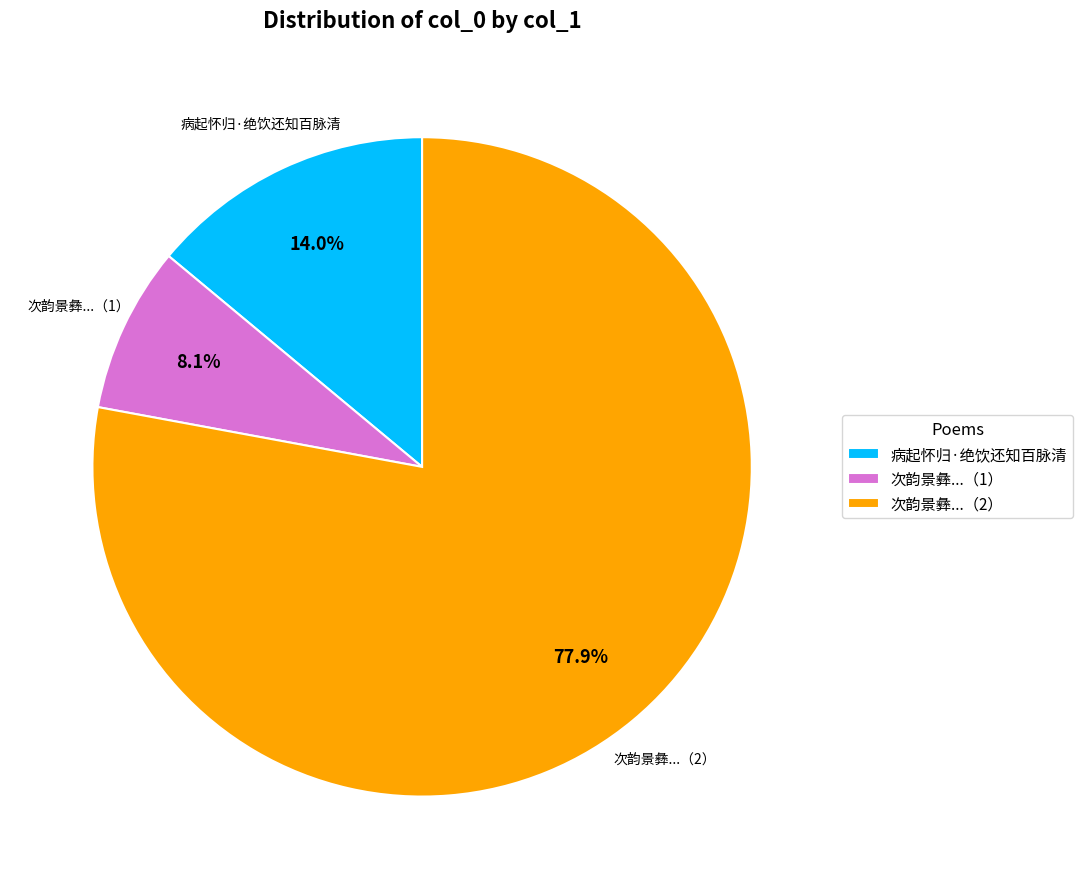

To the nearest percent, what is the average slice percentage?

33%